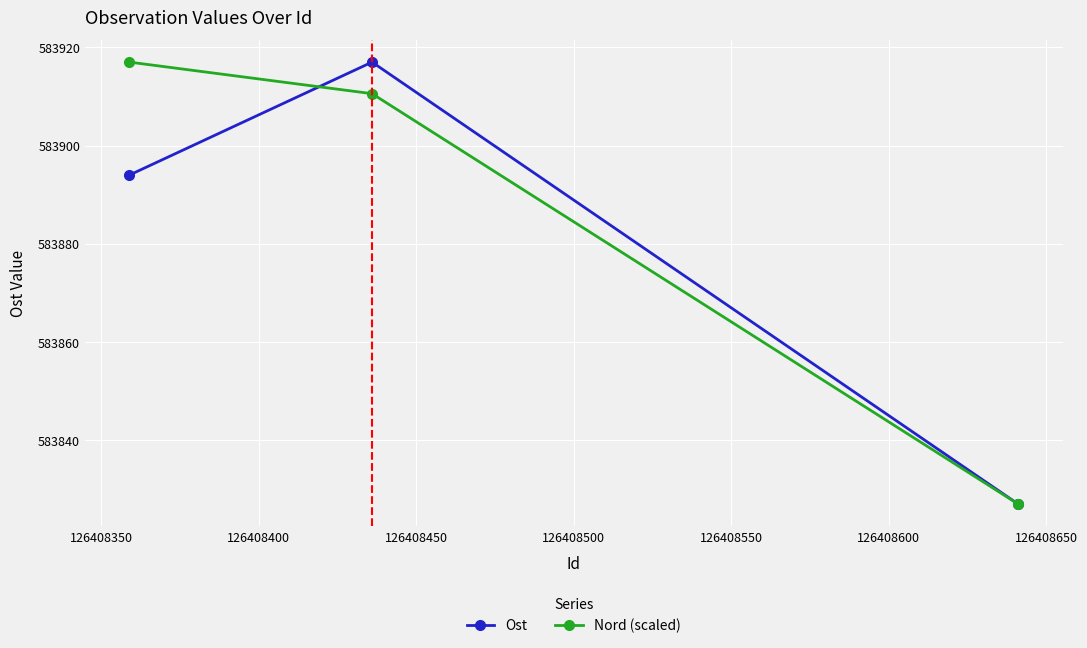

What is the minimum value shown in the chart?

583827.0